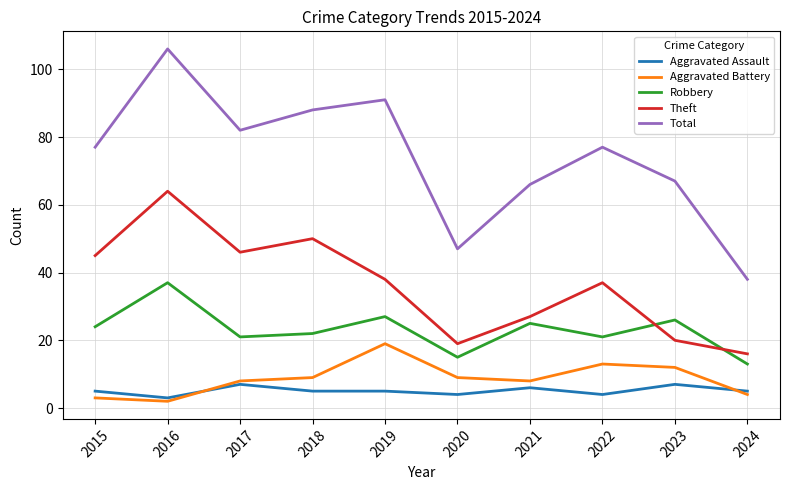

What is the difference between the highest and lowest values at 2023?

60